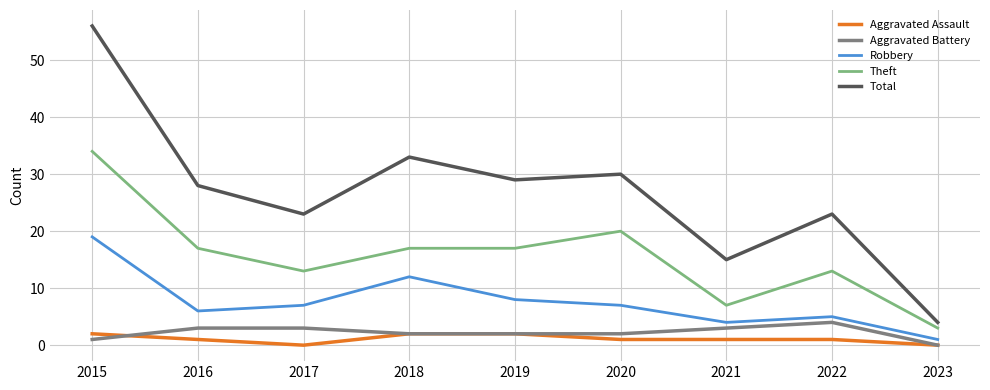

Which series has the largest total across all categories?

Total